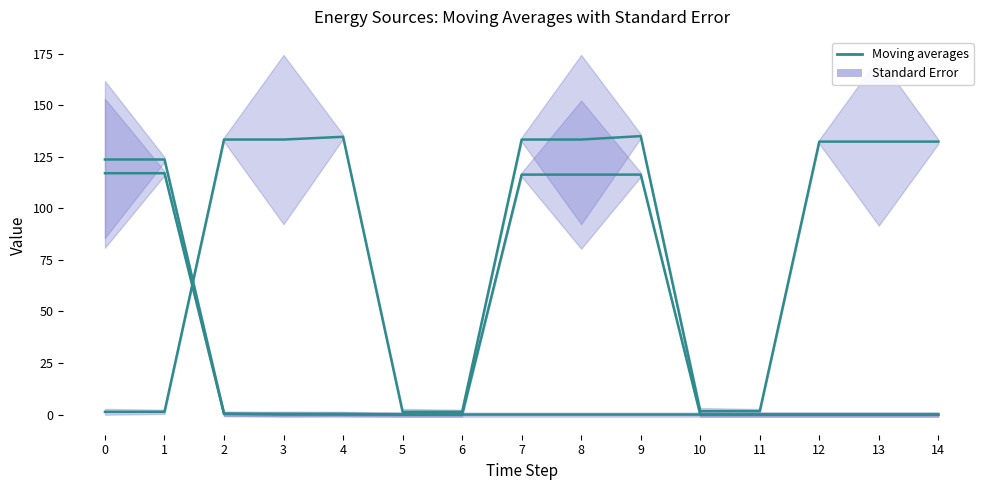

At which category is the sum across all series the highest?

9